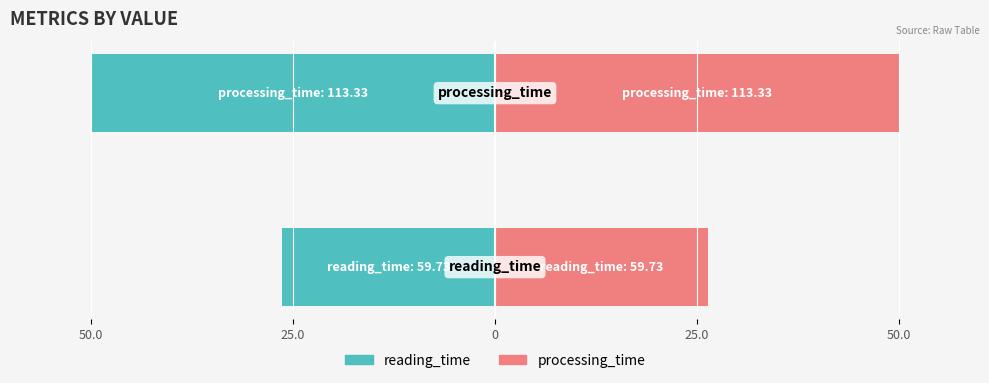

Is it true that processing_time equals 50.0 at 25.0?

True